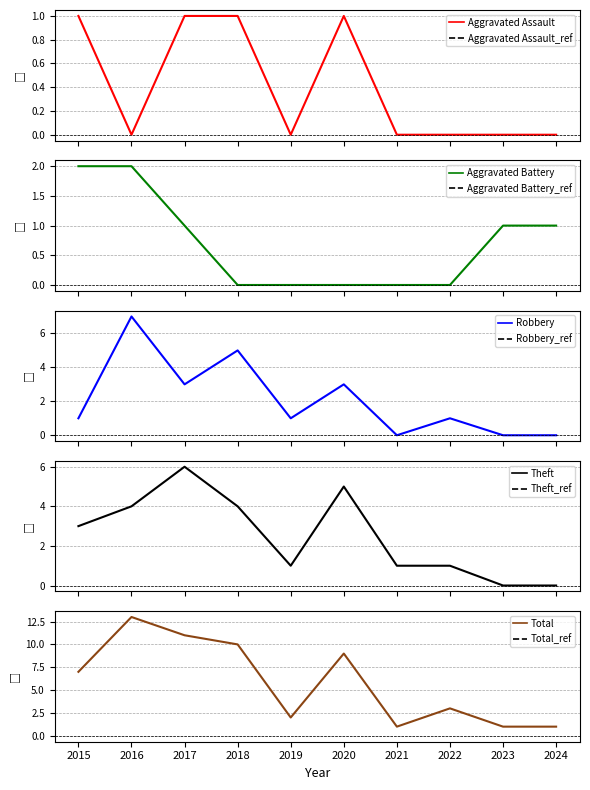

True or false: Aggravated Assault and Theft intersect in this chart.

False